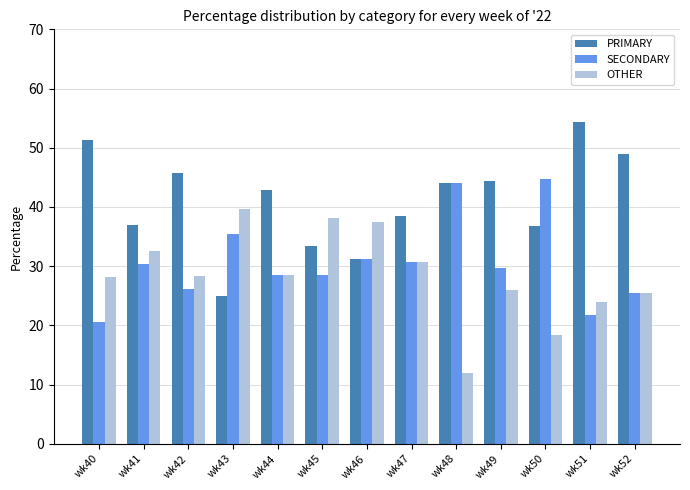

What is the lowest value of the OTHER series?

12.0